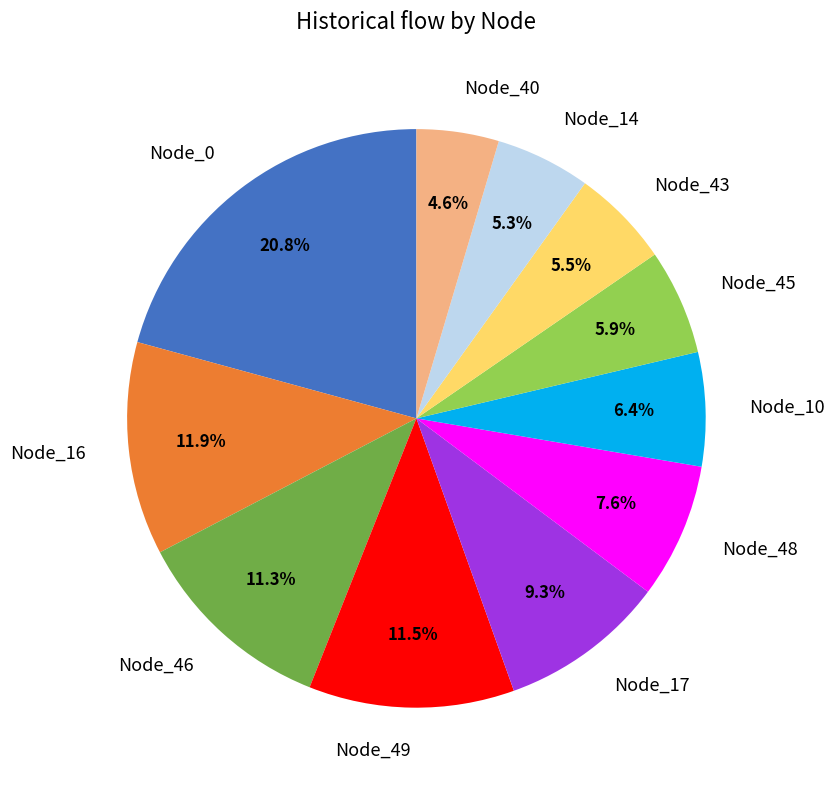

What percentage is the Node_45 slice, to the nearest percent?

6%